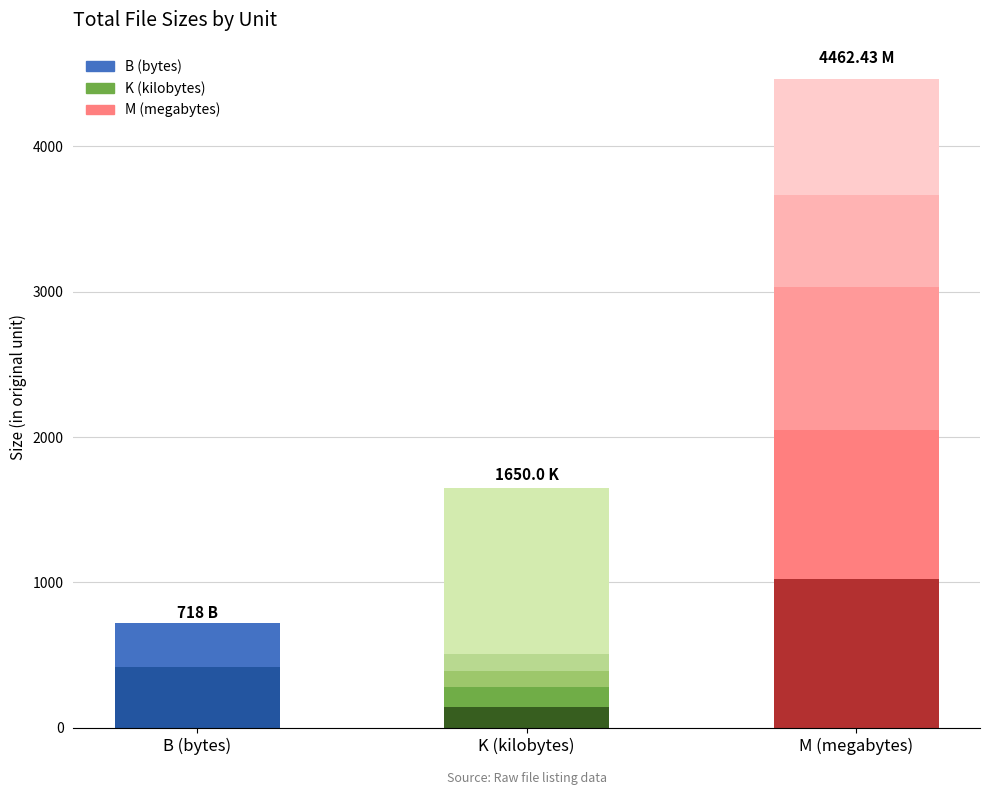

Is it true that the value at B (bytes) is 639?

False